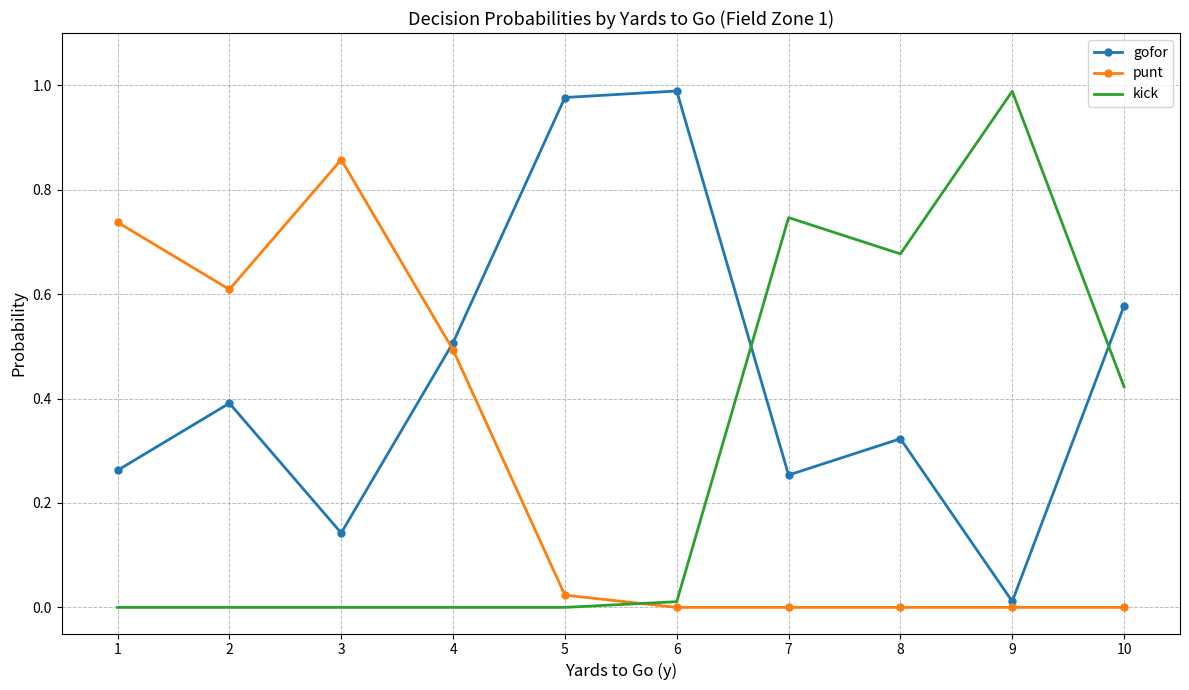

Which series changed the most between 2 and 10?

punt